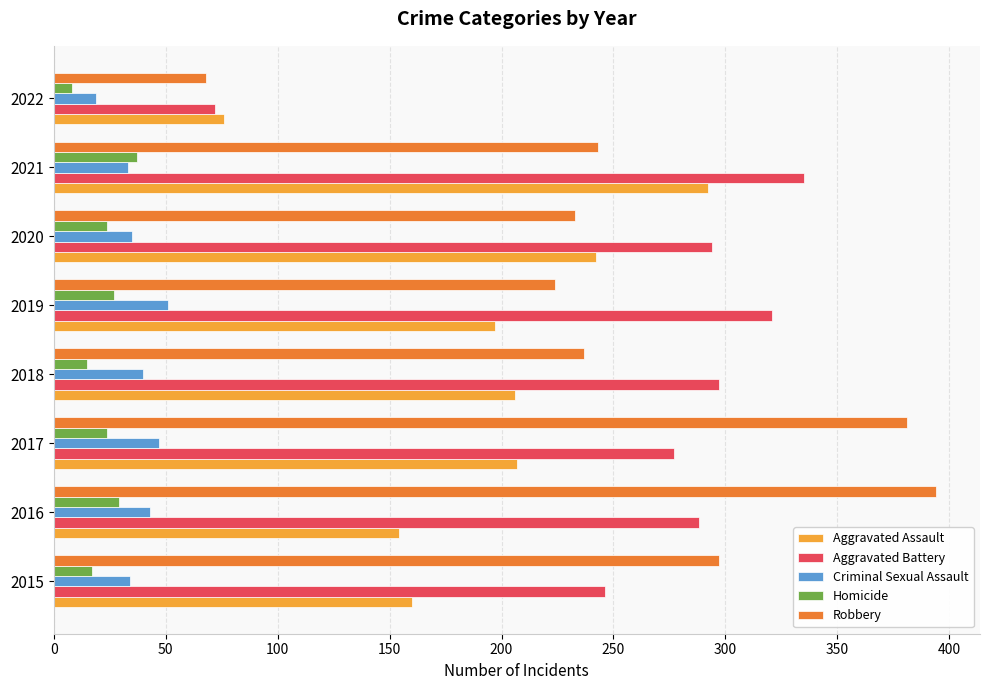

Read the Aggravated Assault value at 2018.

206